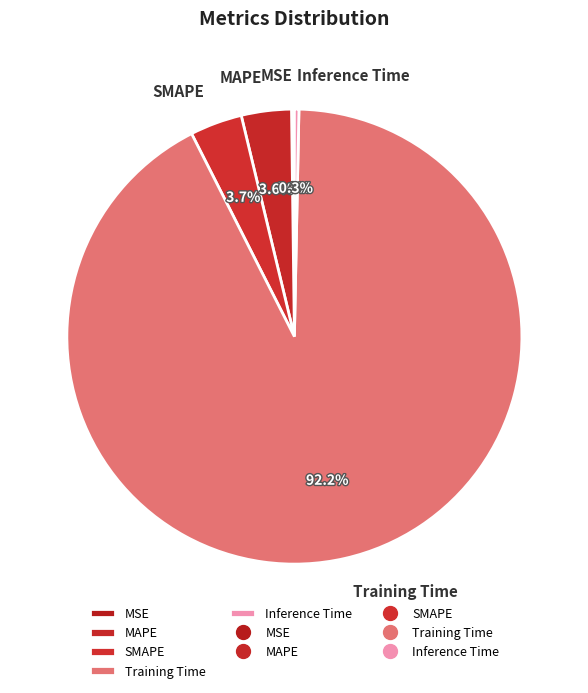

Which slice is the largest?

Training Time